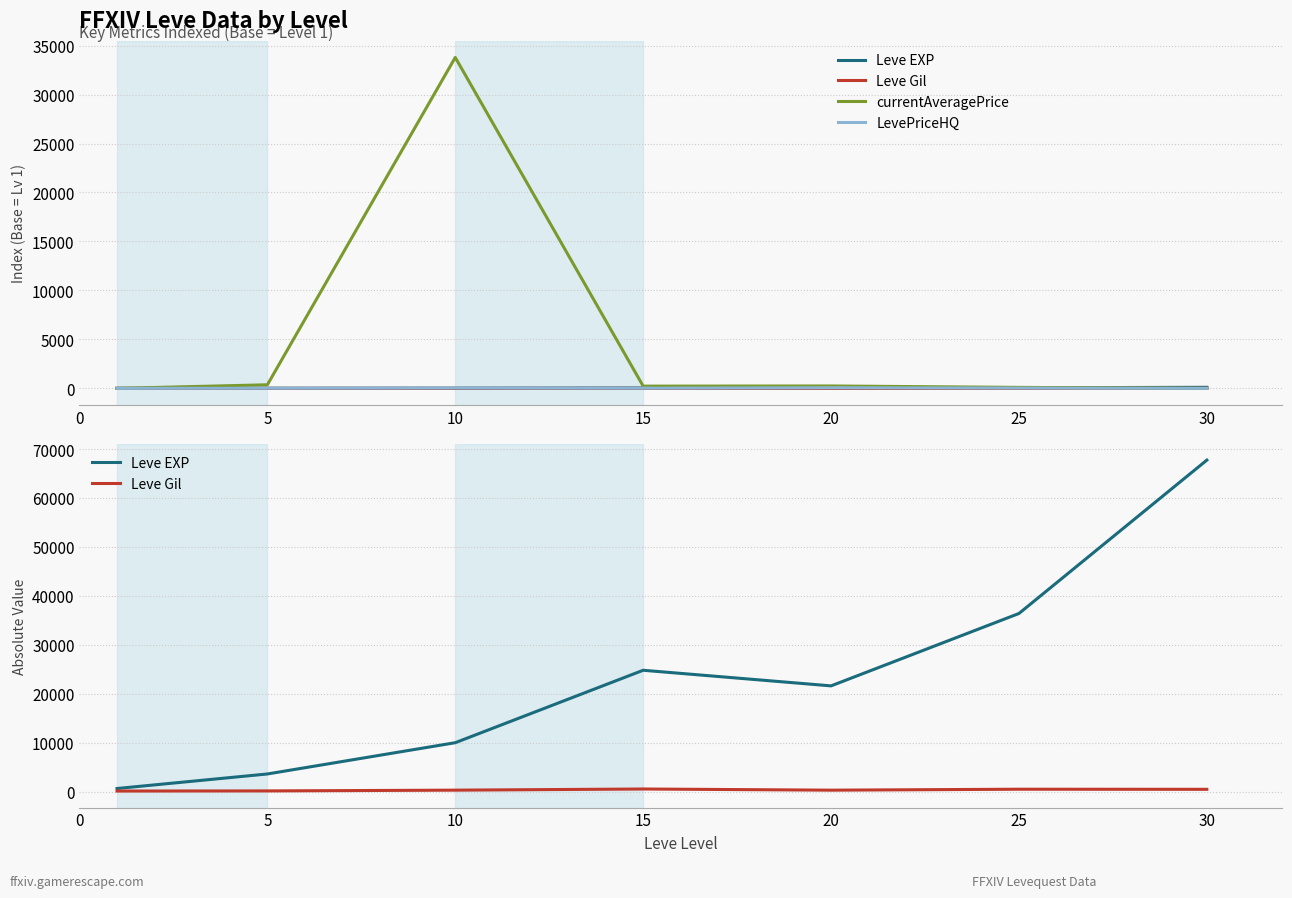

True or false: LevePriceHQ and Leve Gil intersect in this chart.

False